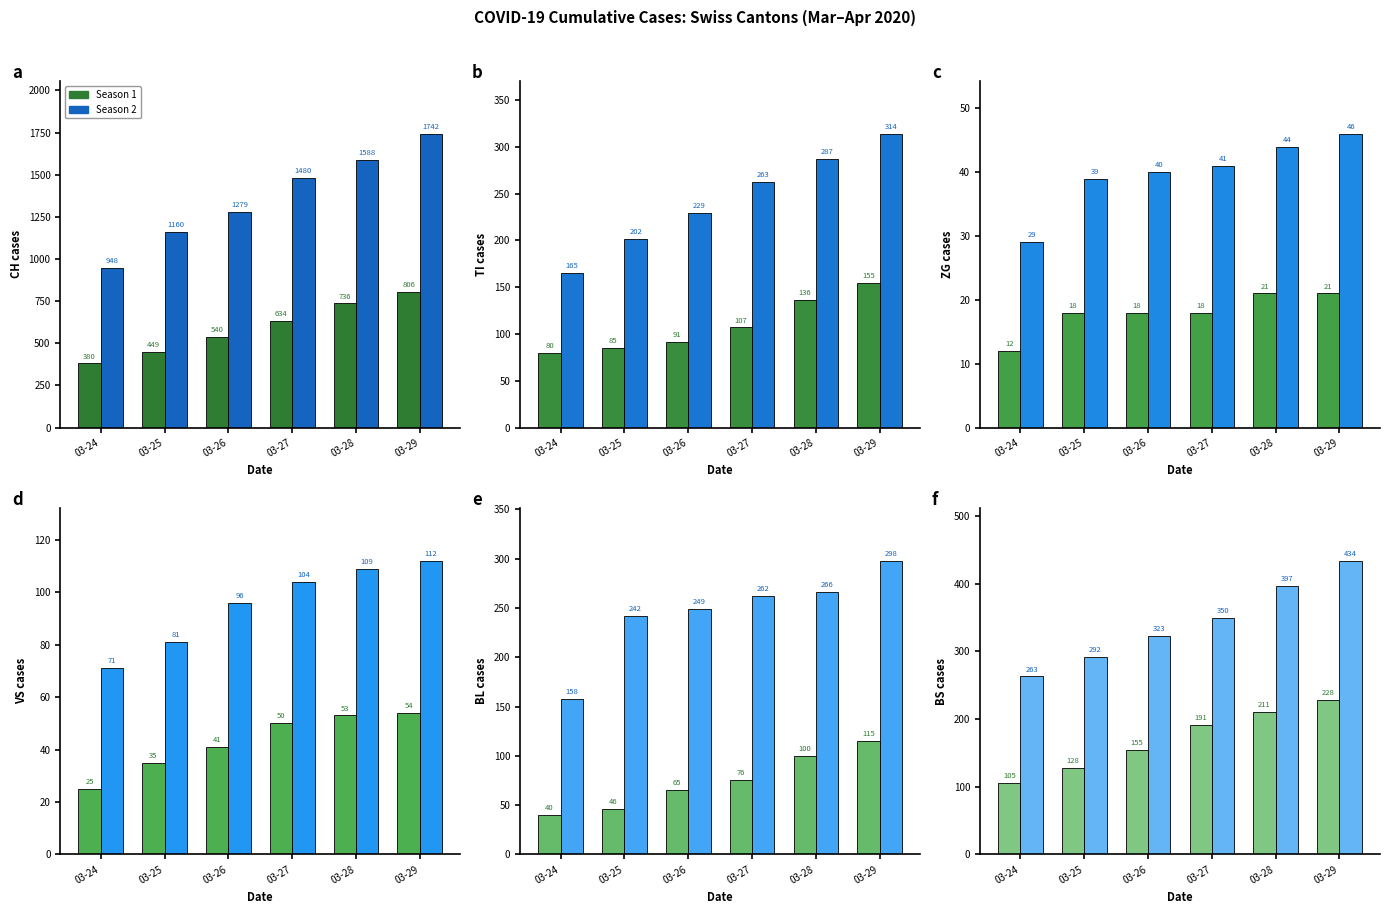

Which has a higher value, 03-29 or 03-26?

03-29